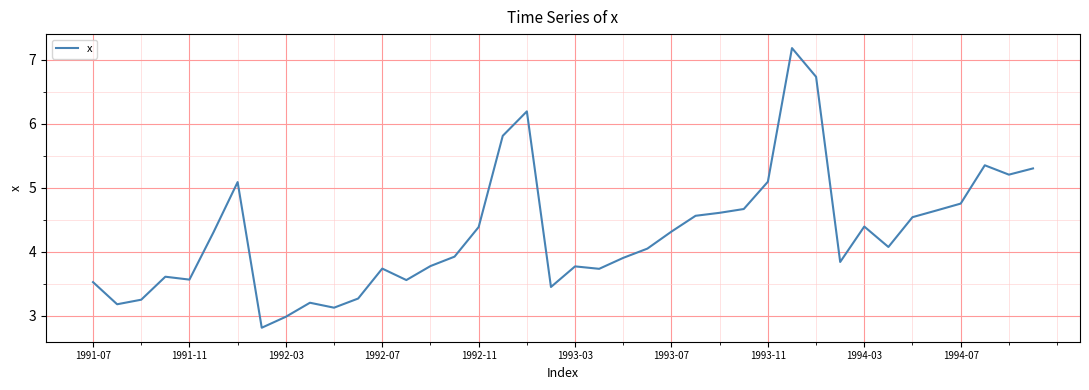

What is the smallest value displayed?

2.8